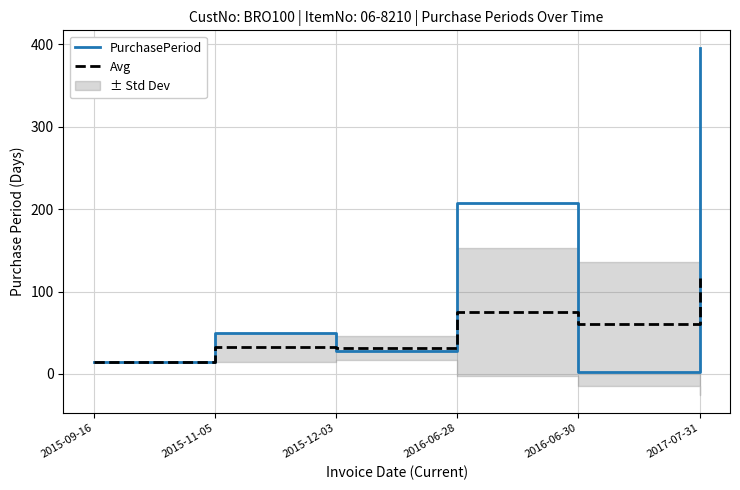

Which label corresponds to the smallest value in the chart?

2016-06-30